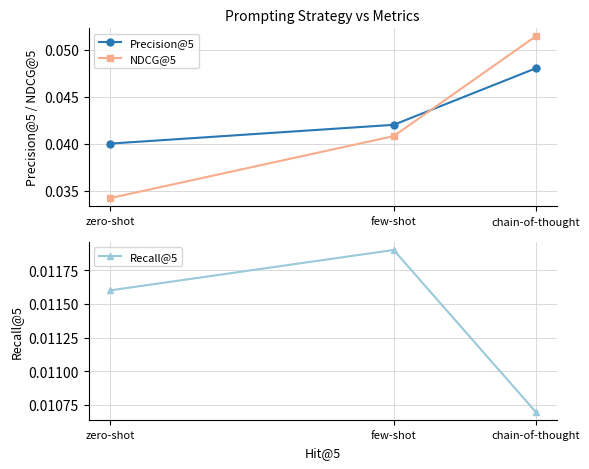

Which series has the largest range (max minus min)?

NDCG@5